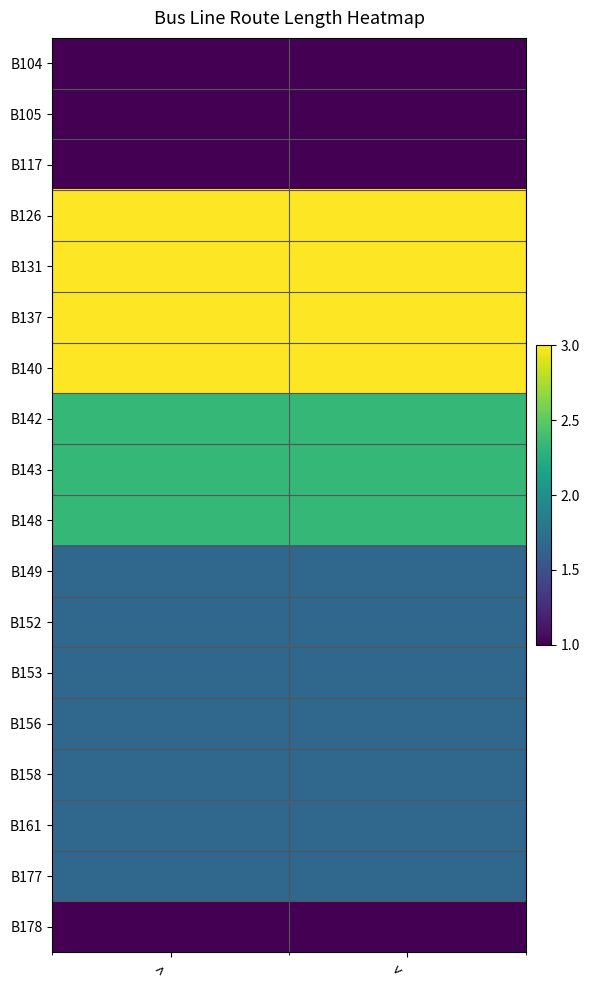

Reading left to right, what are all the values shown in this chart?

B104: >=1.0	<=1.0
B105: >=1.0	<=1.0
B117: >=1.0	<=1.0
B126: >=3.0	<=3.0
B131: >=3.0	<=3.0
B137: >=3.0	<=3.0
B140: >=3.0	<=3.0
B142: >=2.3	<=2.3
B143: >=2.3	<=2.3
B148: >=2.3	<=2.3
B149: >=1.7	<=1.7
B152: >=1.7	<=1.7
B153: >=1.7	<=1.7
B156: >=1.7	<=1.7
B158: >=1.7	<=1.7
B161: >=1.7	<=1.7
B177: >=1.7	<=1.7
B178: >=1.0	<=1.0